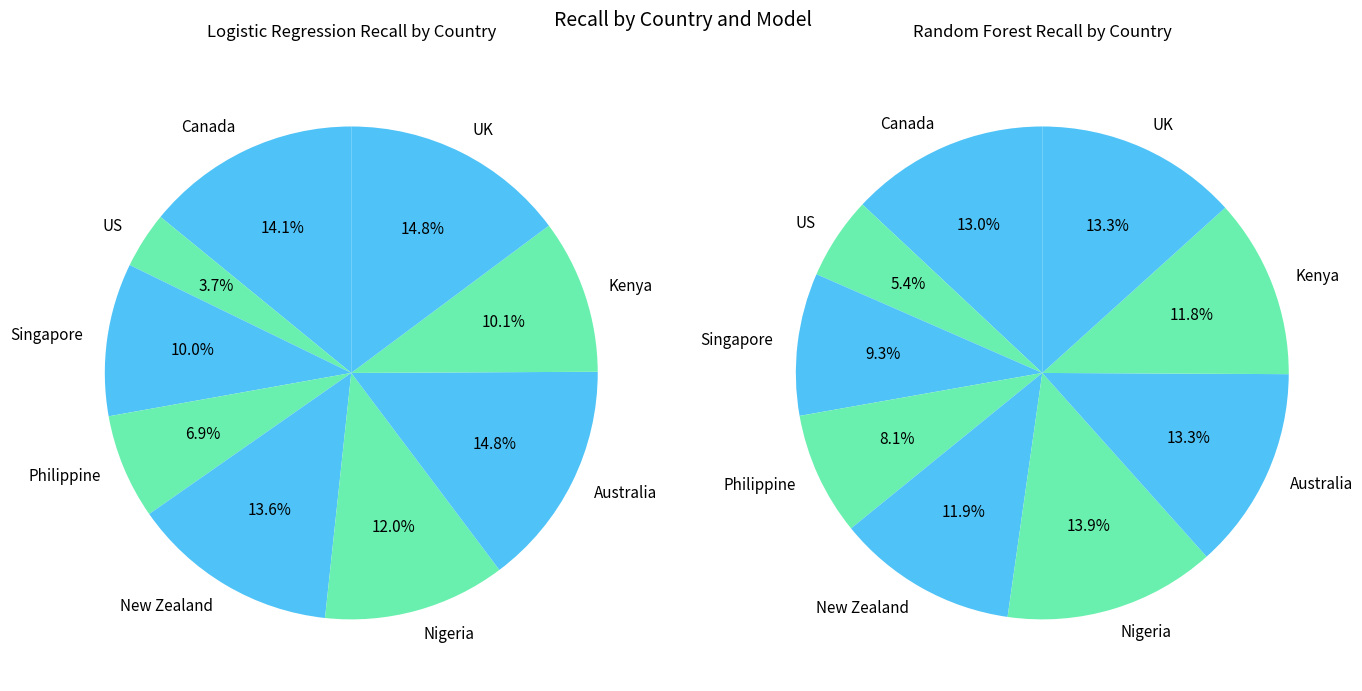

What is the difference between the highest and lowest values at US?

0.1